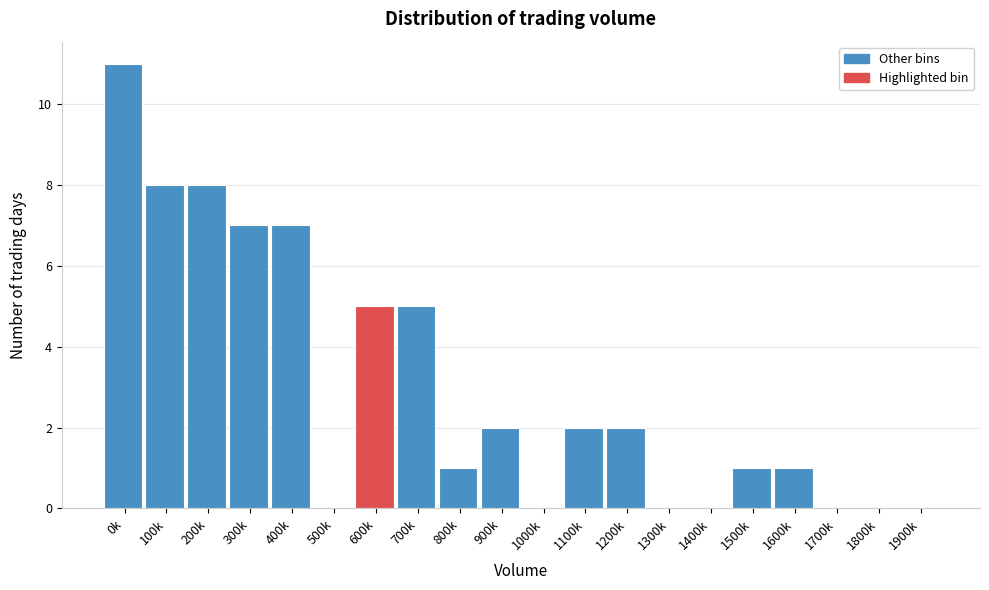

Reading left to right, transcribe all the data shown in this chart.

0k=11	100k=8	200k=8	300k=7	400k=7	500k=0	600k=5	700k=5	800k=1	900k=2	1000k=0	1100k=2	1200k=2	1300k=0	1400k=0	1500k=1	1600k=1	1700k=0	1800k=0	1900k=0